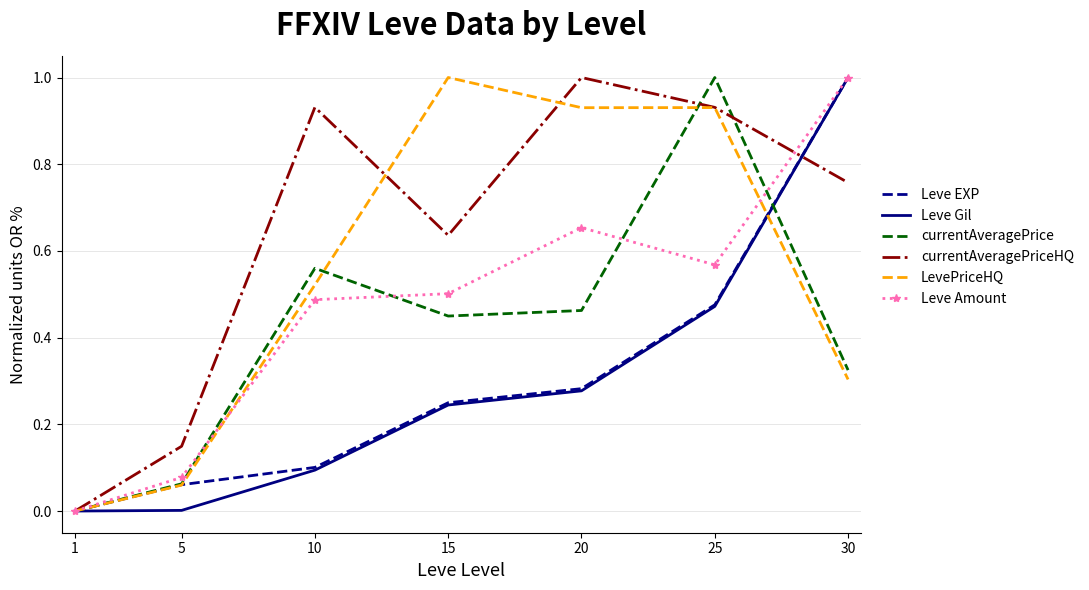

Is the value of Leve Amount at 25 greater than the value of LevePriceHQ at 30?

Yes